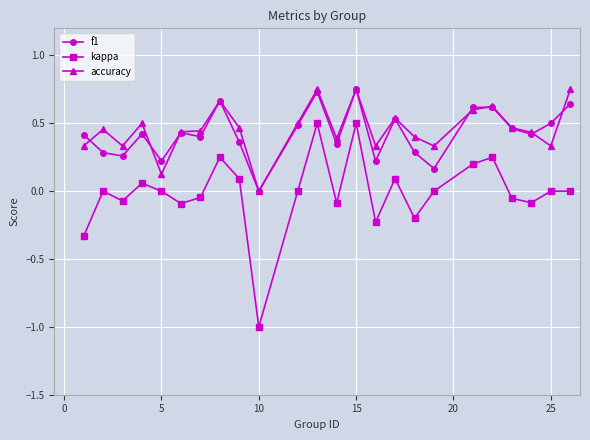

What is the minimum value shown in the chart?

-1.0